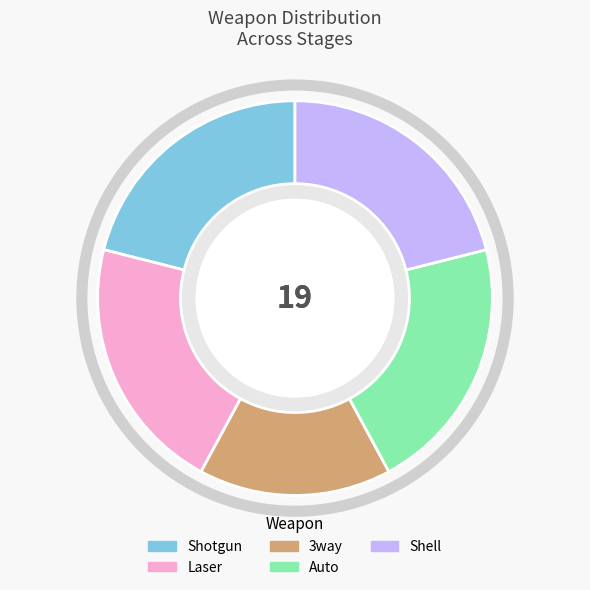

To the nearest percent, what is the average slice percentage?

20%